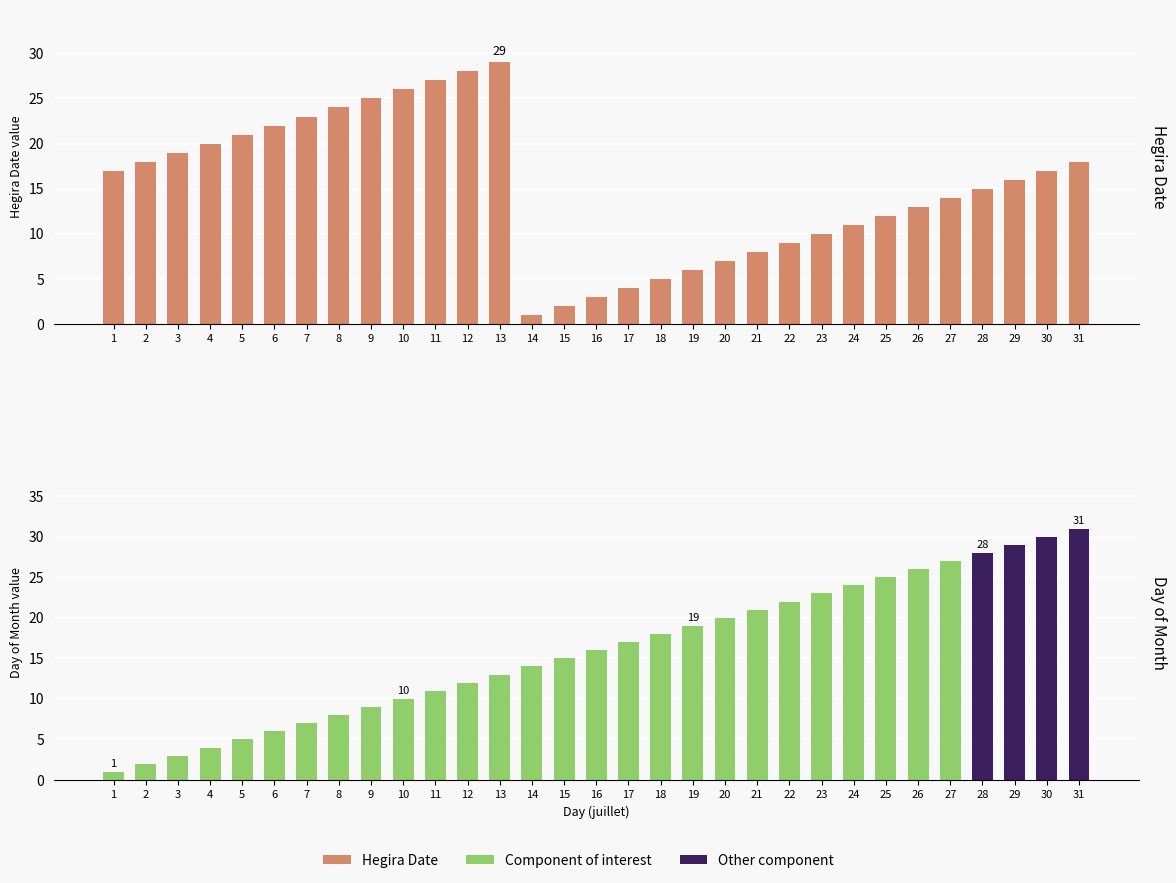

Which has a higher value, 4 or 22?

4